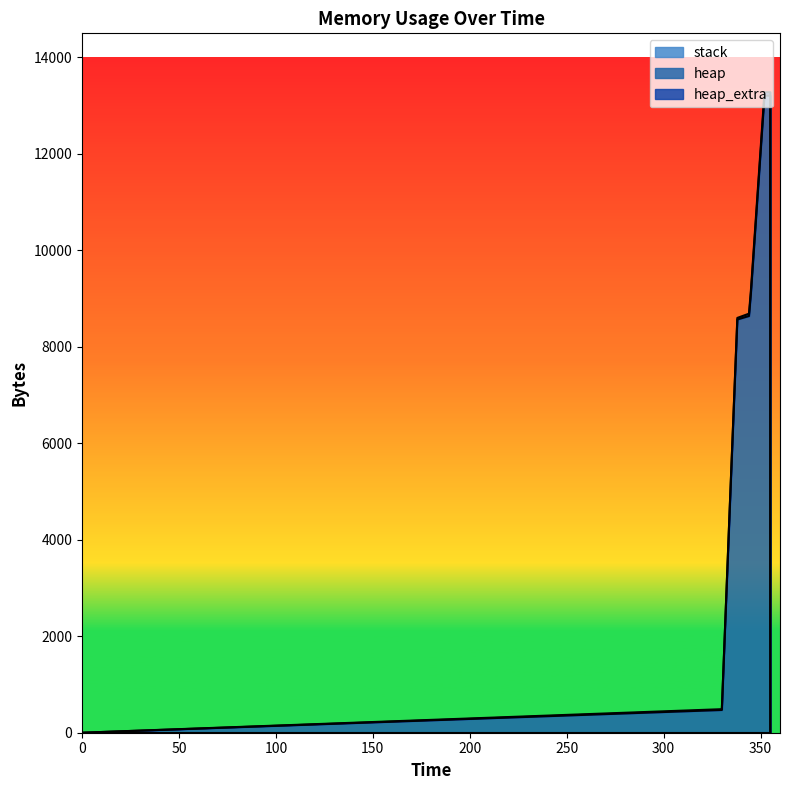

Rank the categories by stack value from lowest to highest.

0, 330, 334, 338, 344, 345, 352, 355, 355, 355, 355, 355, 355, 355